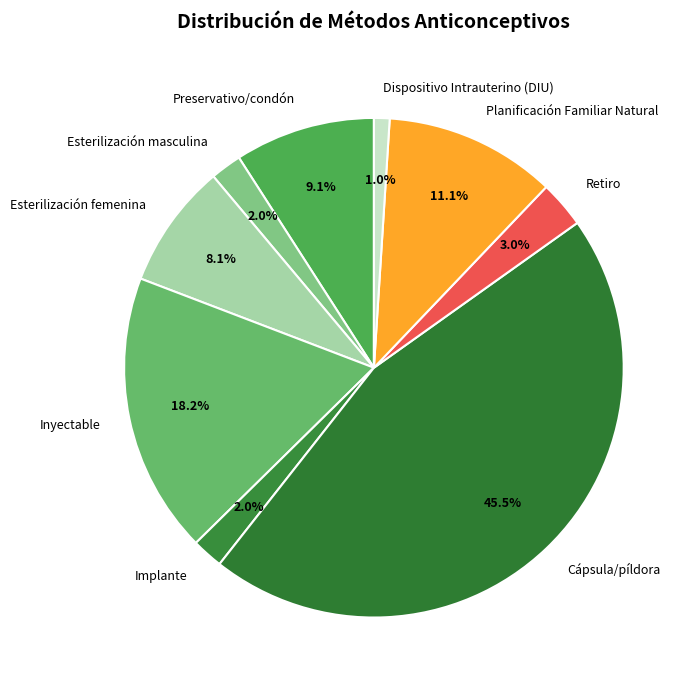

Which has a higher value, Preservativo/condón or Implante?

Preservativo/condón